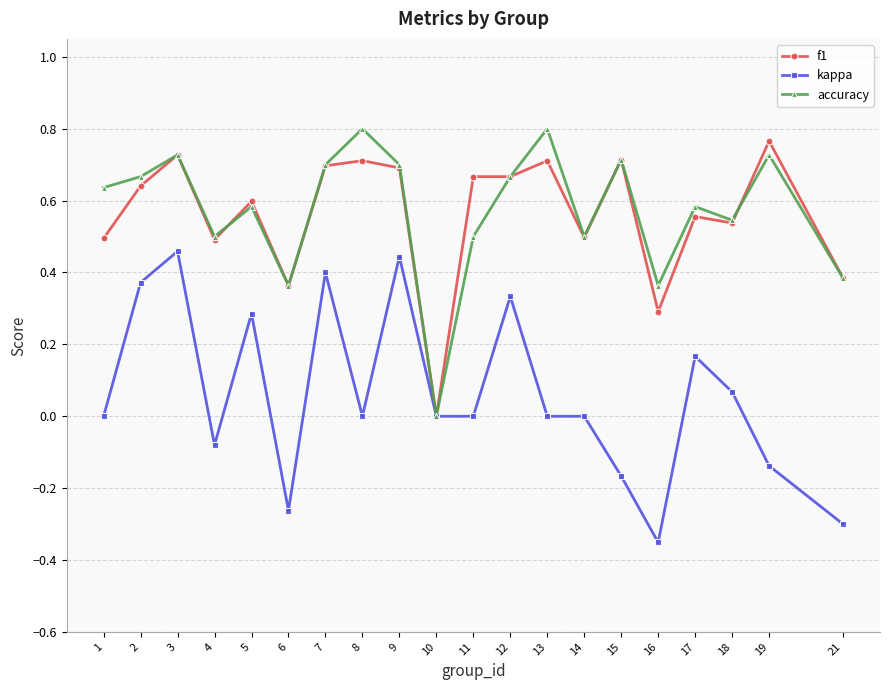

Is the value of f1 at 16 greater than the value of accuracy at 6?

No